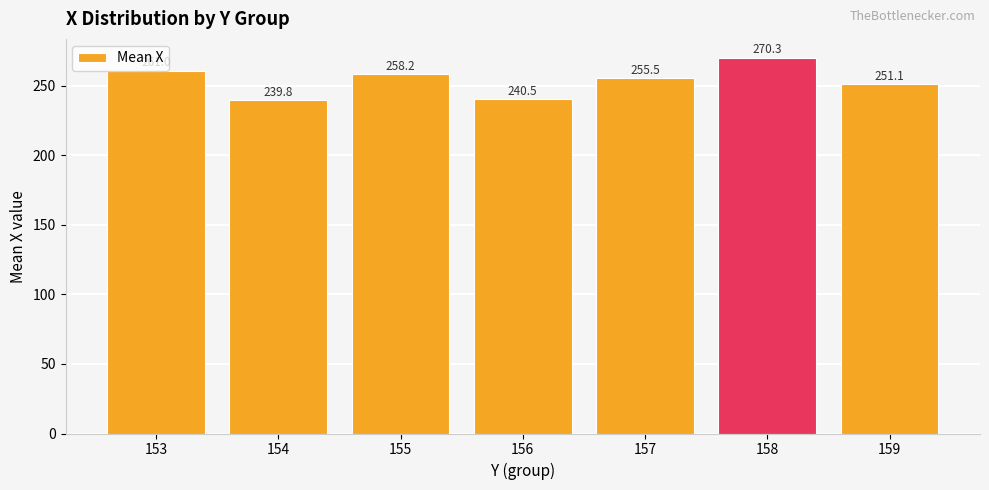

List the labels in order of value, largest first.

158, 153, 155, 157, 159, 156, 154